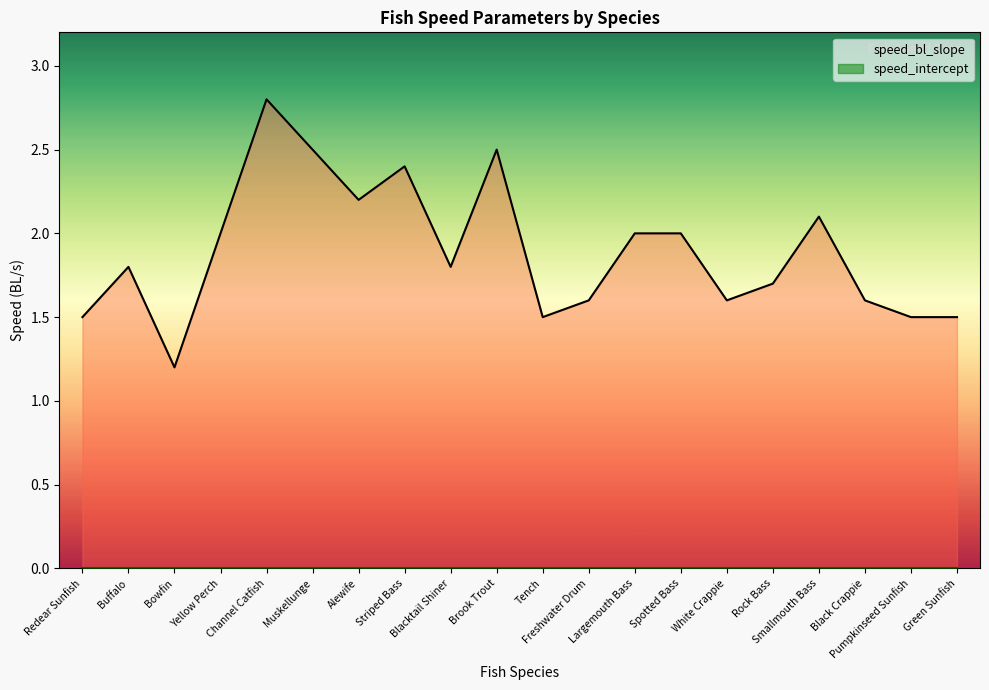

True or false: speed_intercept and speed_bl_slope cross at least once.

False